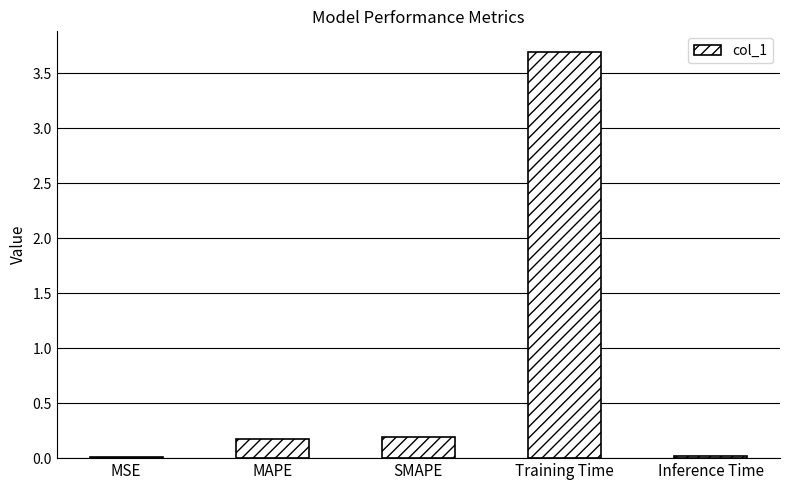

What is the difference between the maximum and minimum values?

3.7